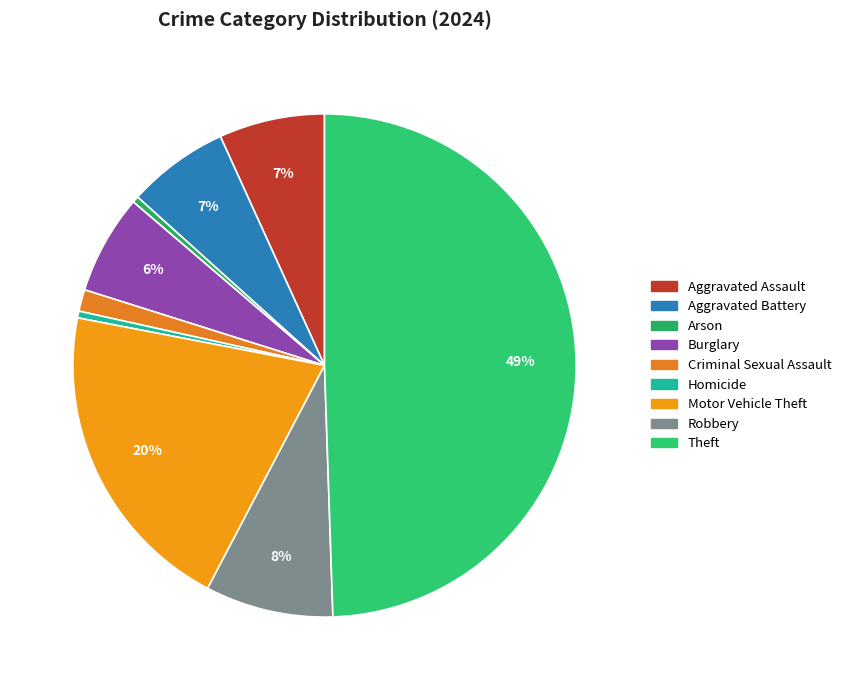

Count the number of slices in the pie.

9